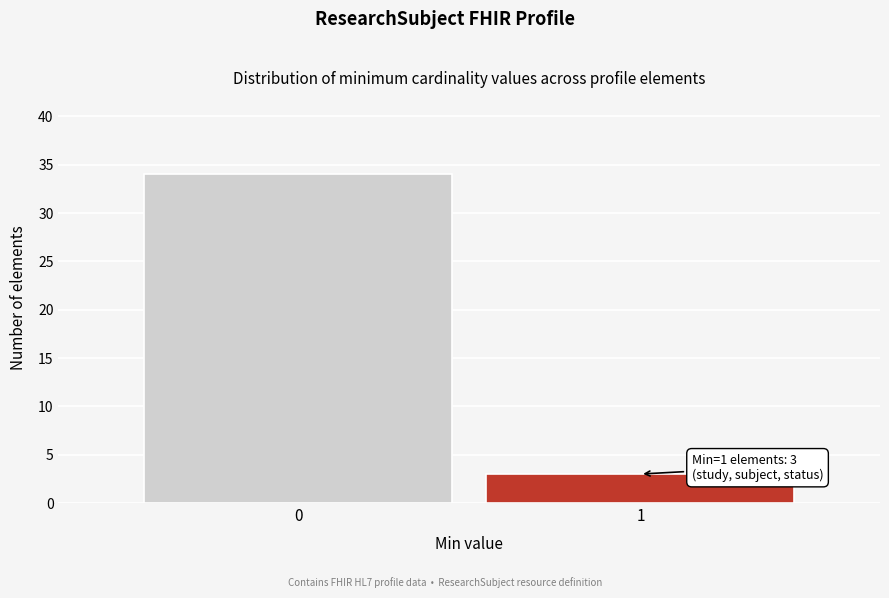

Reading left to right, transcribe all the data shown in this chart.

34	3